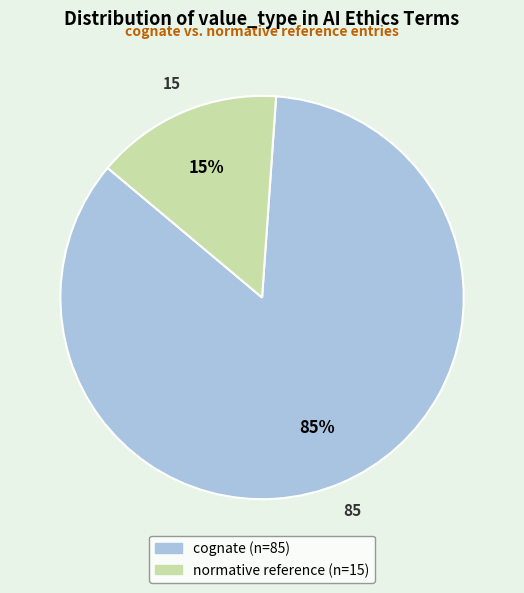

Is it true that cognate is 92% of the pie?

False